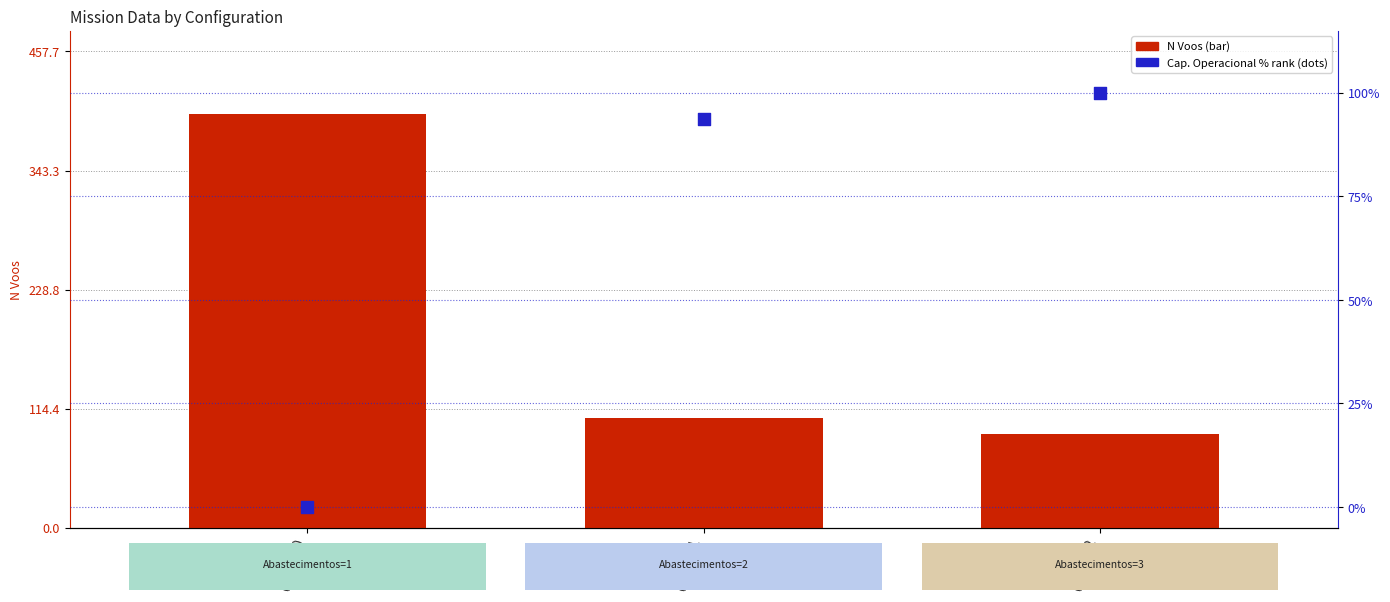

Which series contains the highest Y value?

N Voos